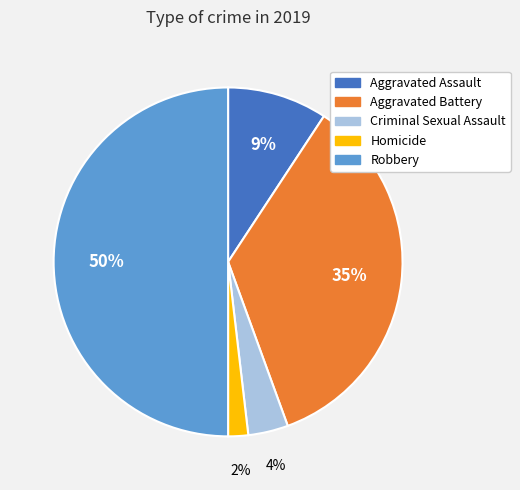

True or false: Robbery accounts for 50% of the total.

True